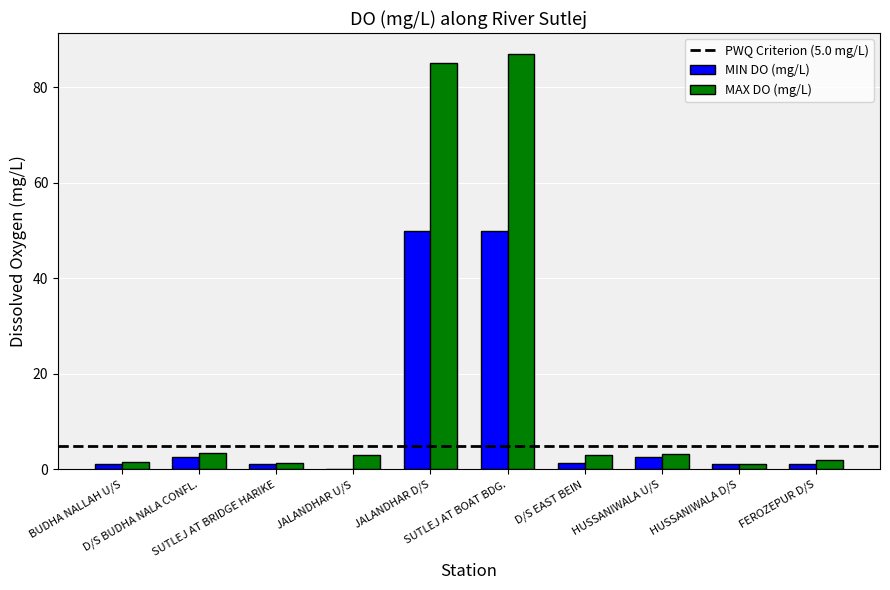

Which label corresponds to the largest value in the chart?

SUTLEJ AT BOAT BDG.